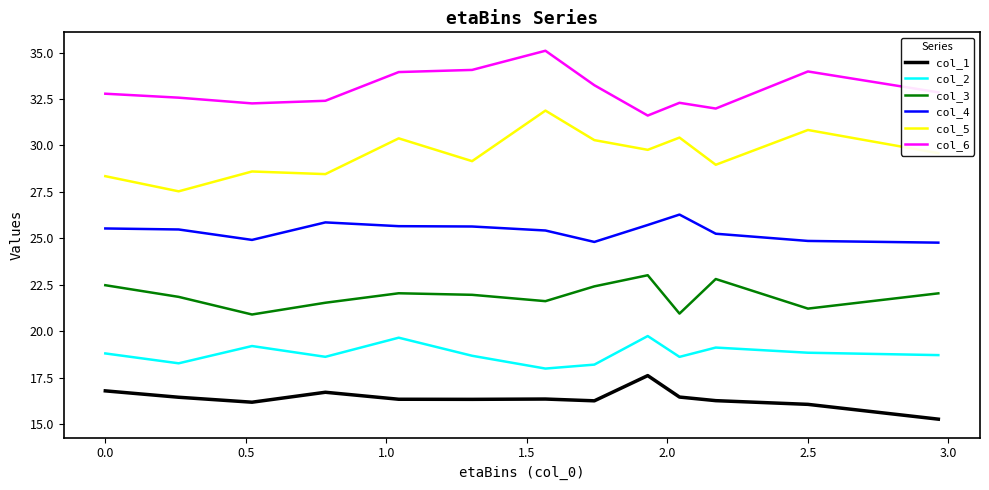

Rank the series by their maximum value, from highest to lowest.

col_6, col_5, col_4, col_3, col_2, col_1